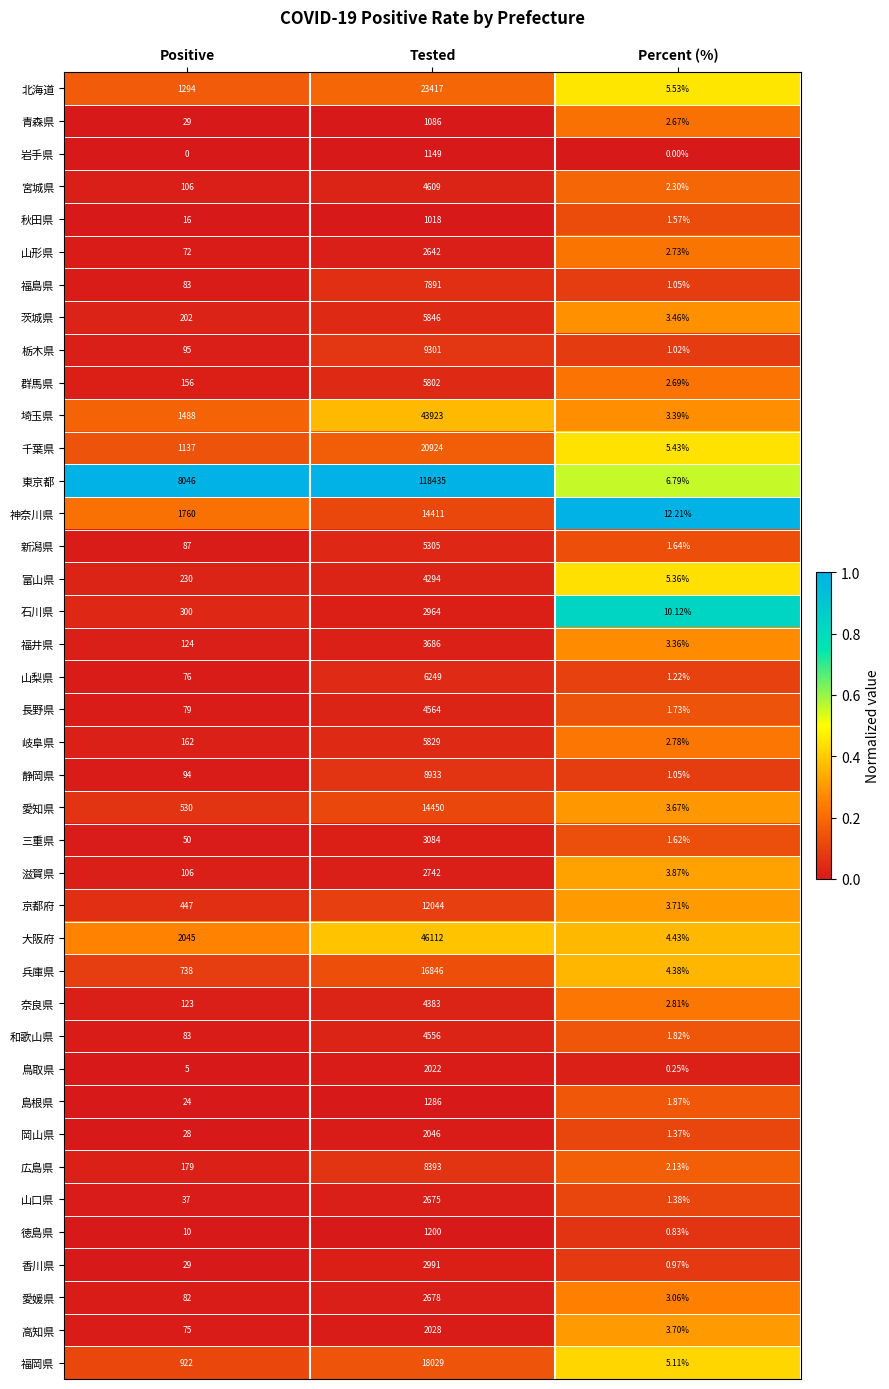

What is the total value across all series at Positive?

21149.0